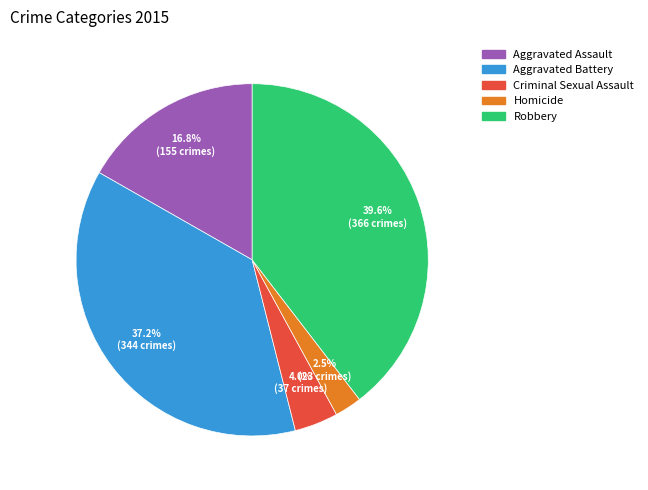

Which category has the biggest portion of the pie?

Robbery